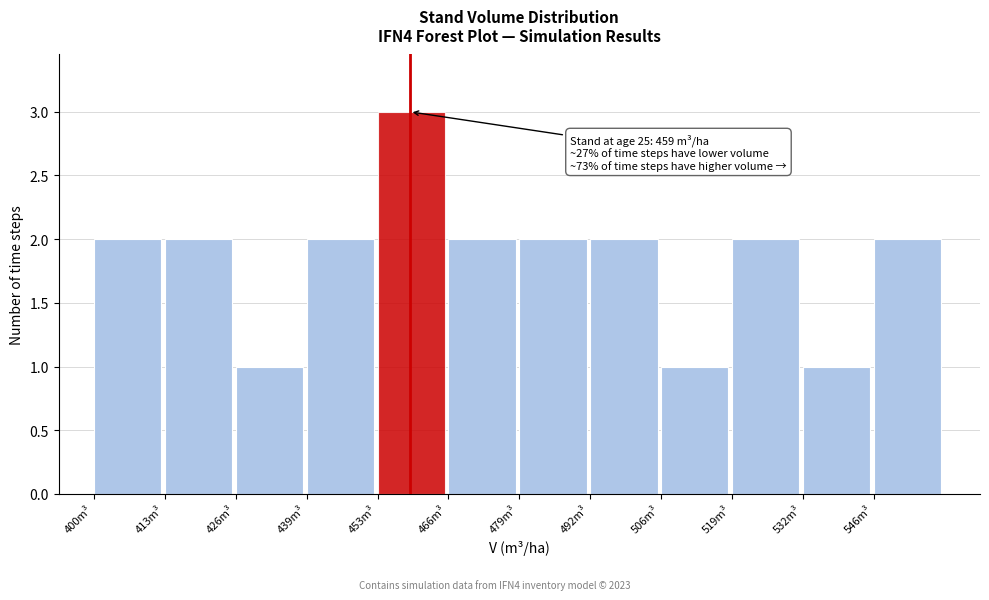

Over which range of the x-axis is the bar tallest?

454 to 466